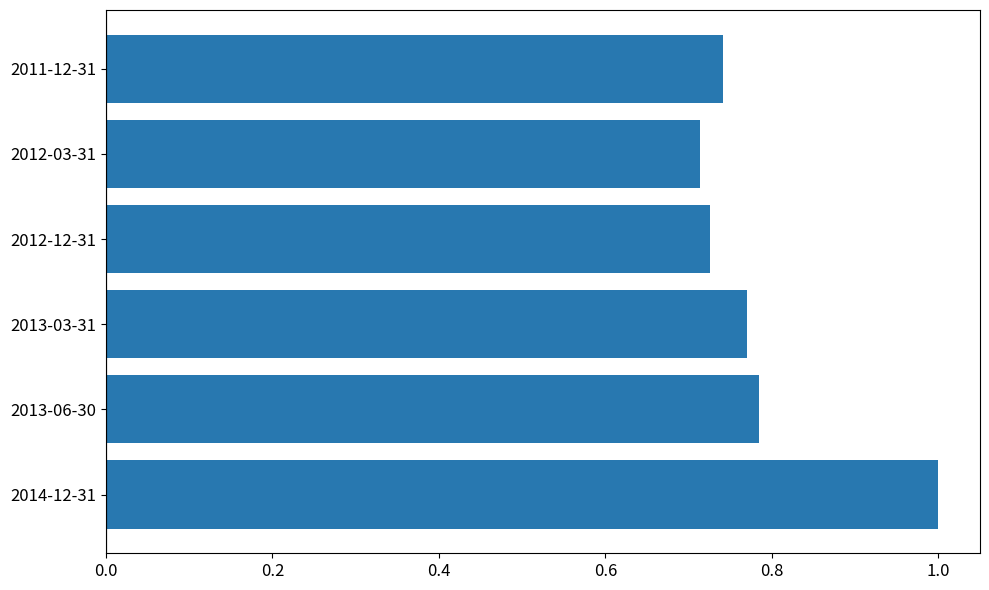

What is the sum of all values?

4.7